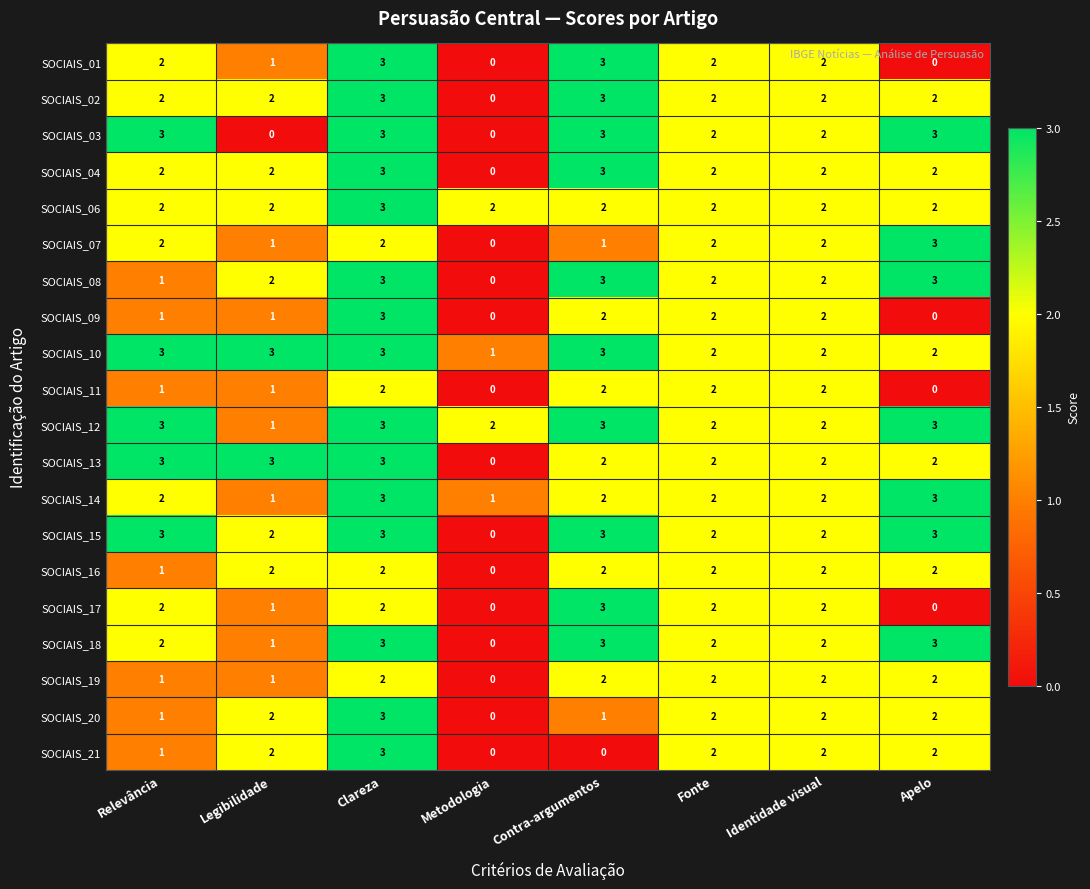

The SOCIAIS_09 series shows -2 at Metodologia. True or false?

False